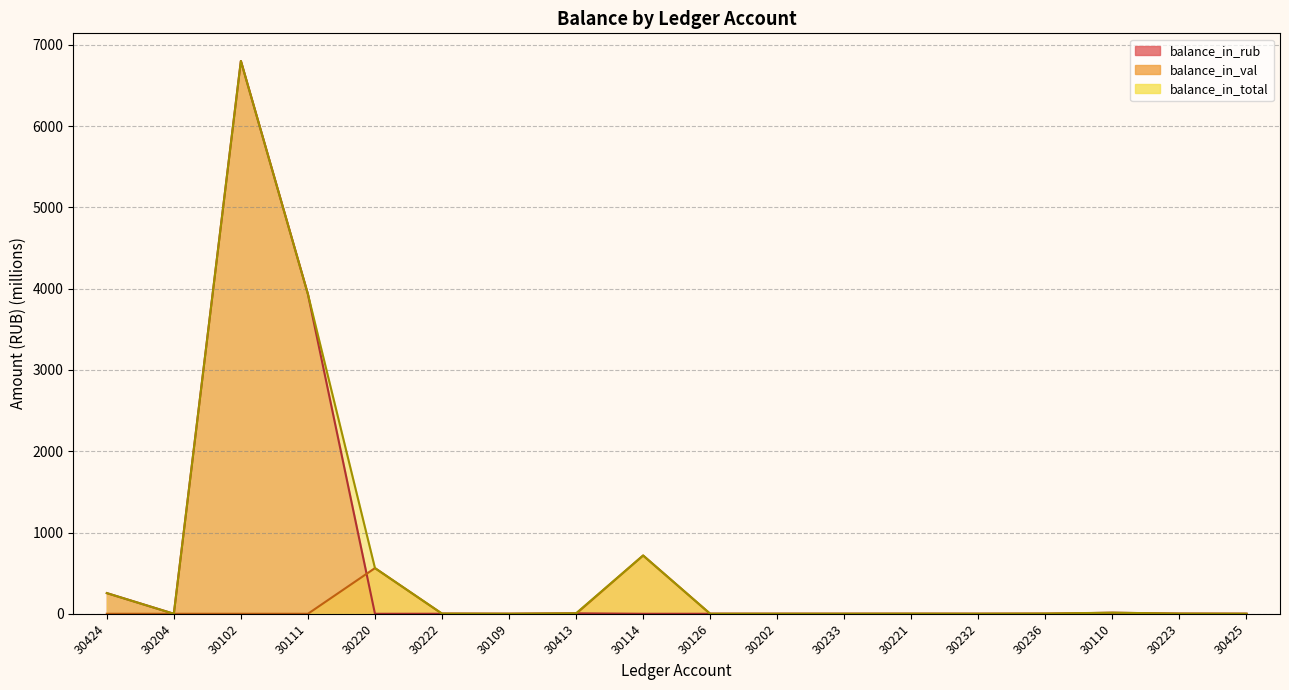

Reading left to right, what are all the values shown in this chart?

balance_in_rub: 30424=254.5	30204=0.0	30102=6802.7	30111=3932.3	30220=0.0	30222=0.4	30109=0.1	30413=5.8	30114=0.0	30126=0.1	30202=0.3	30233=0.1	30221=0.1	30232=0.2	30236=0.1	30110=13.3	30223=1.6	30425=0.2
balance_in_val: 30424=0.0	30204=0.0	30102=0.0	30111=0.0	30220=562.1	30222=1.3	30109=0.0	30413=0.0	30114=717.3	30126=0.0	30202=0.0	30233=0.2	30221=0.7	30232=0.1	30236=1.8	30110=0.5	30223=0.0	30425=0.1
balance_in_total: 30424=254.5	30204=0.0	30102=6802.7	30111=3932.3	30220=562.1	30222=1.7	30109=0.1	30413=5.8	30114=717.3	30126=0.1	30202=0.3	30233=0.3	30221=0.8	30232=0.3	30236=1.9	30110=13.7	30223=1.6	30425=0.3